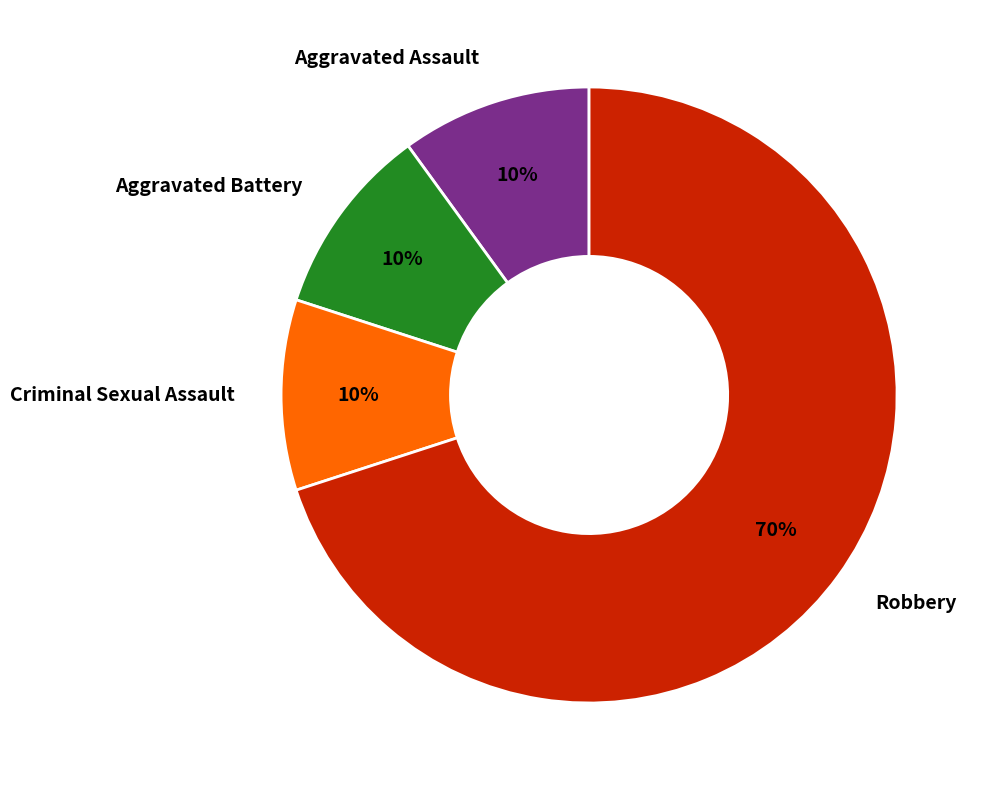

Is the sum of Robbery and Aggravated Battery greater than half?

Yes